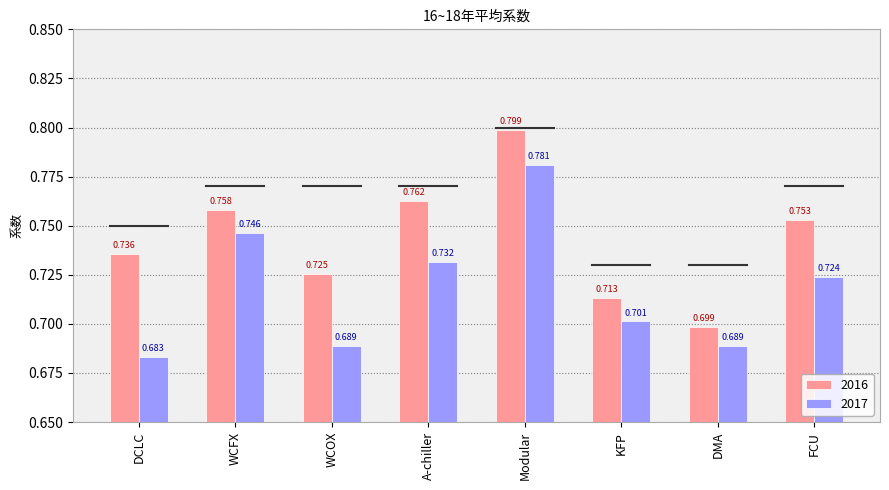

Count the 2016 values in the range 0 to 1.

8